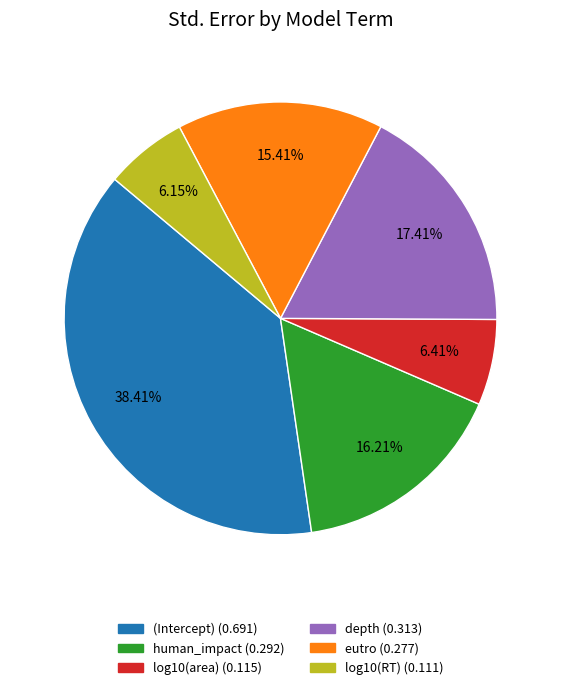

Is there a majority slice in this chart?

No